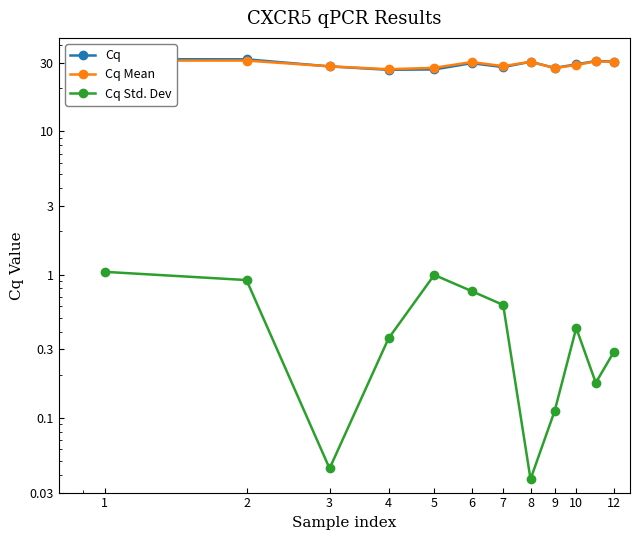

What is the difference between the maximum and second lowest values in the Cq series?

4.9